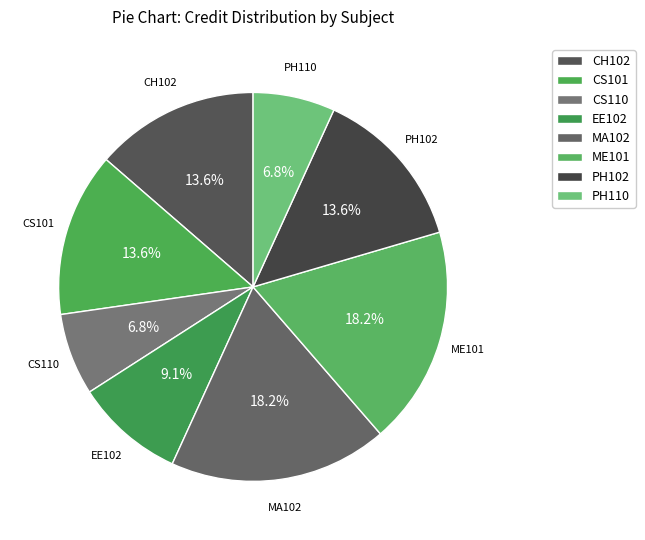

Does MA102 represent more than half of the total?

No